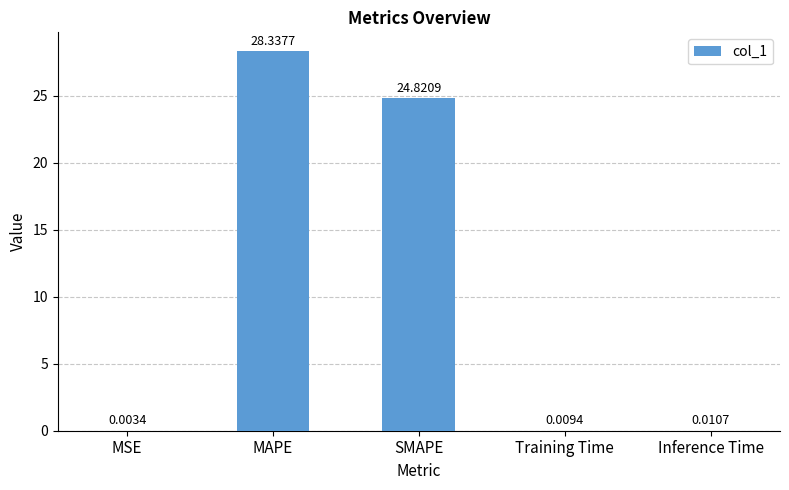

What is the sum of the values at MSE and MAPE?

28.3